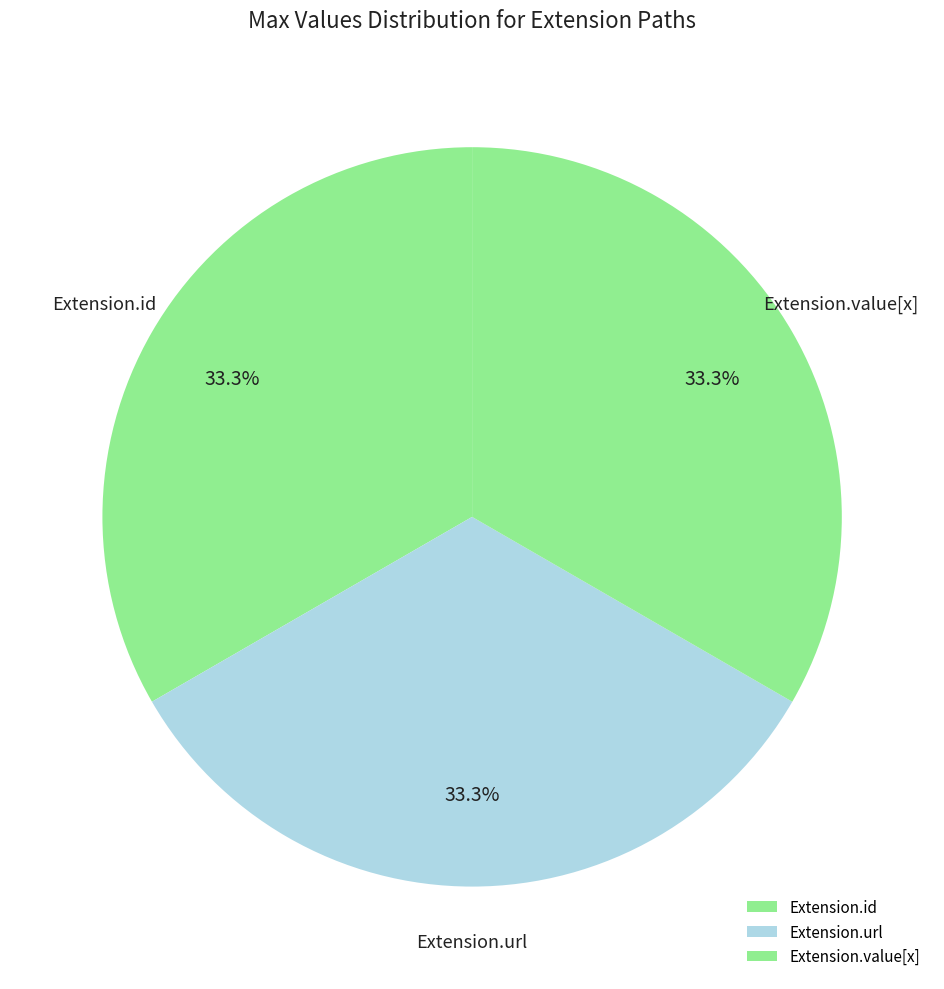

How many segments does this pie chart have?

3